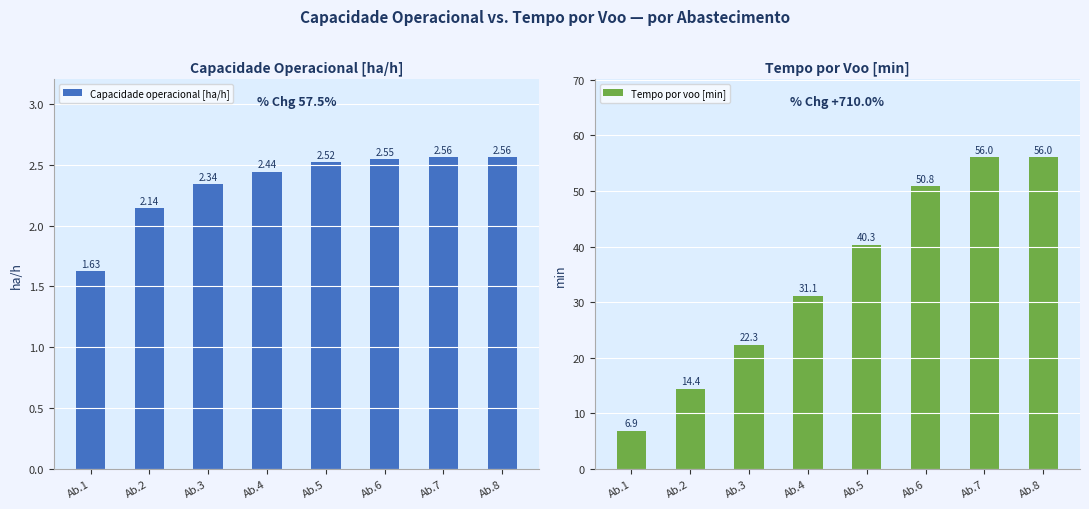

Count the number of categories in the chart.

8